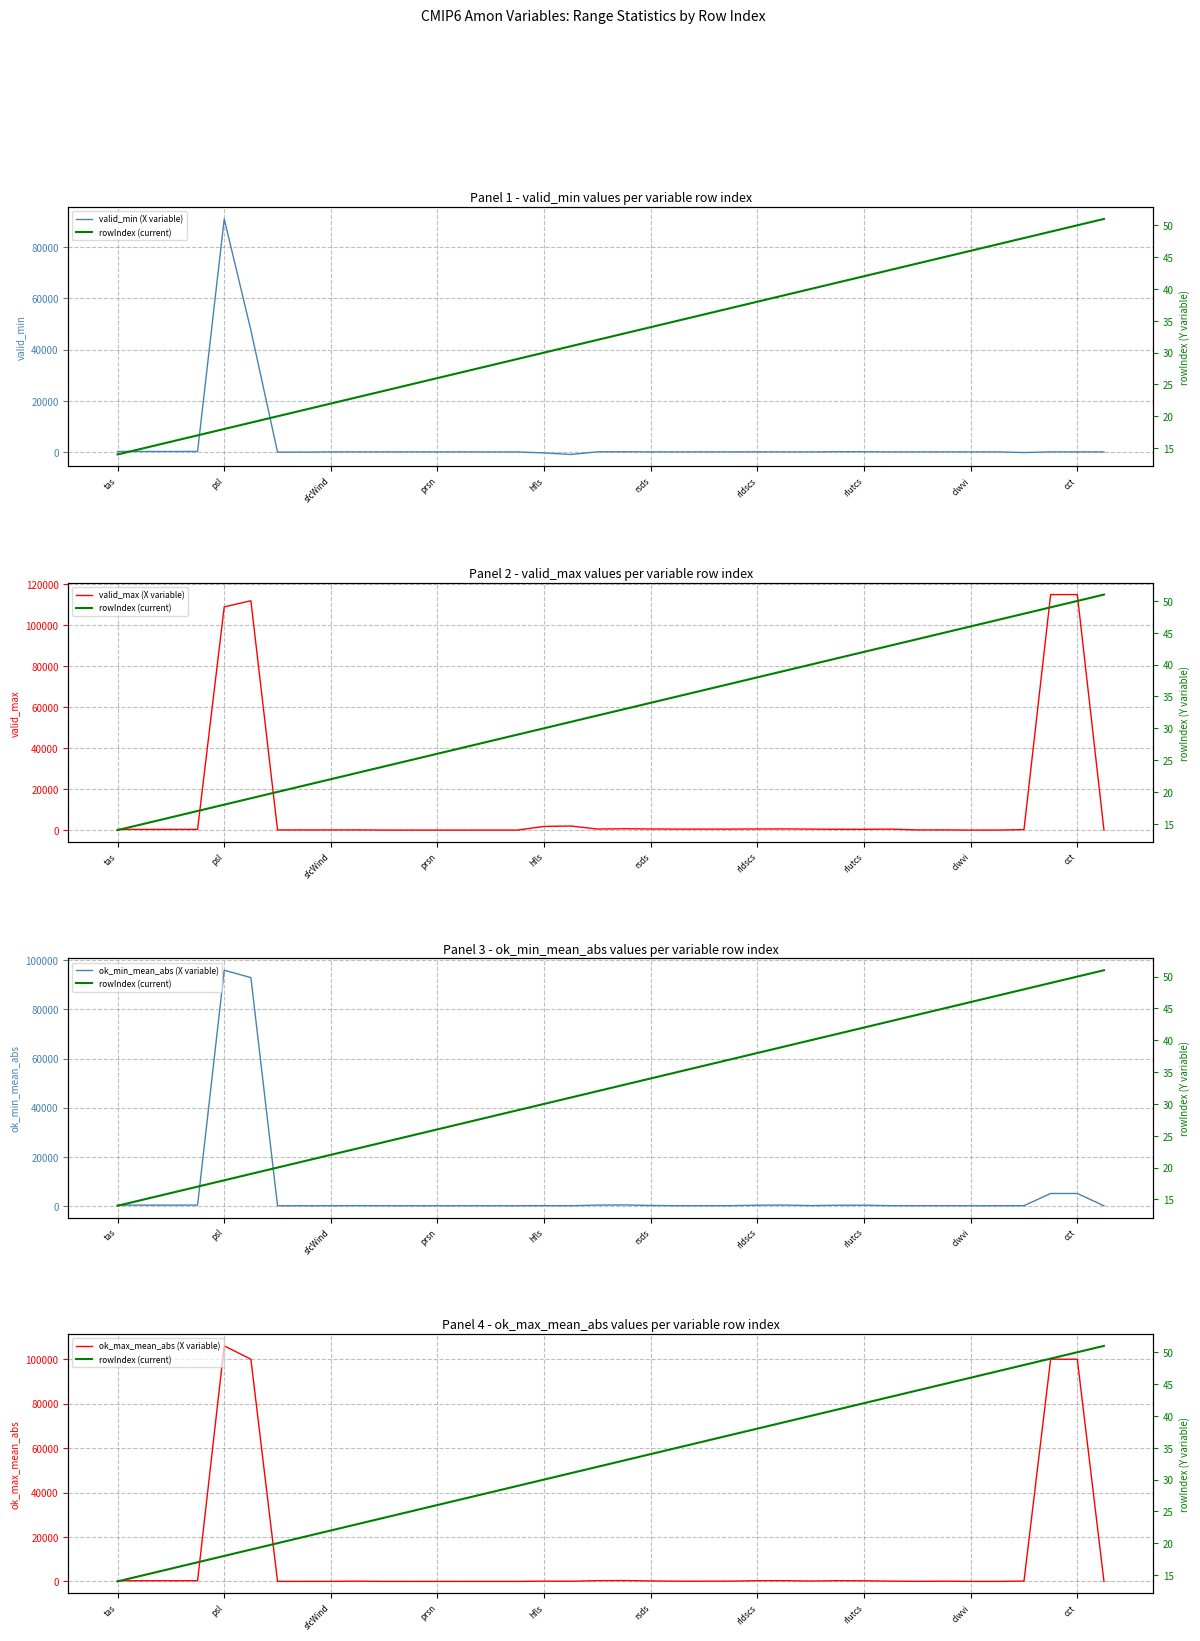

What is the difference between the maximum and minimum values in the ok_max_mean_abs (X variable) series?

106000.0